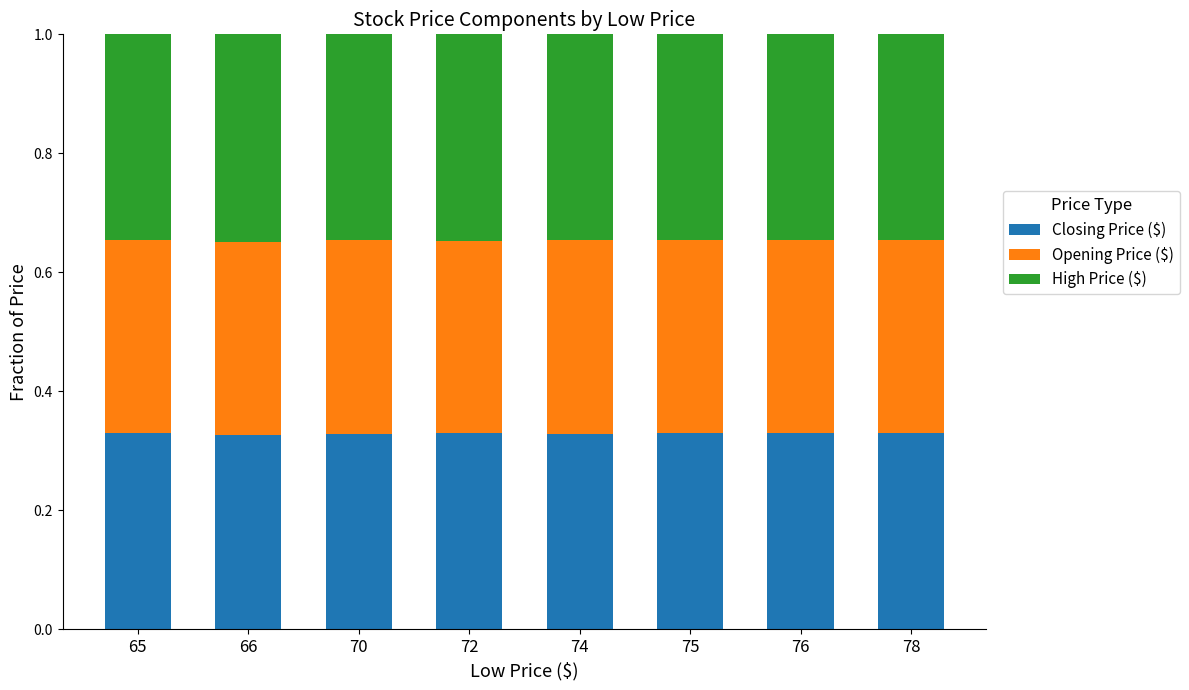

What is the sum of all Closing Price ($) values?

2.6